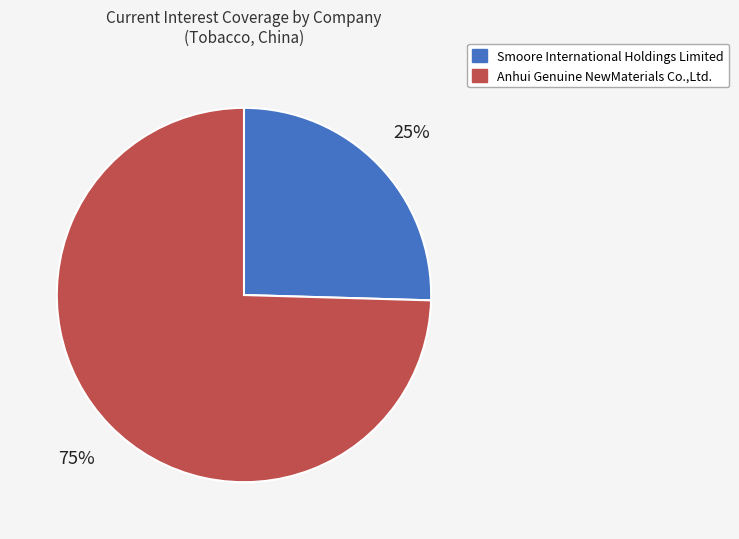

To the nearest percent, what is the average slice percentage?

50%